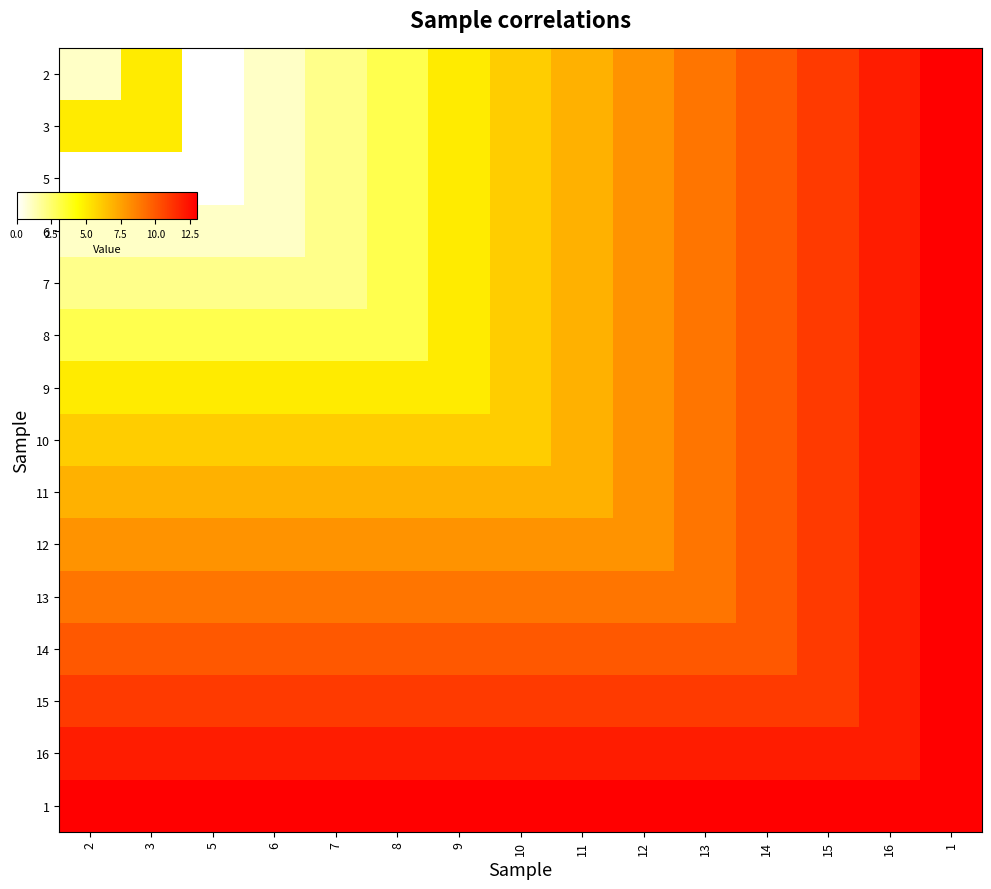

Which label corresponds to the largest value in the chart?

1